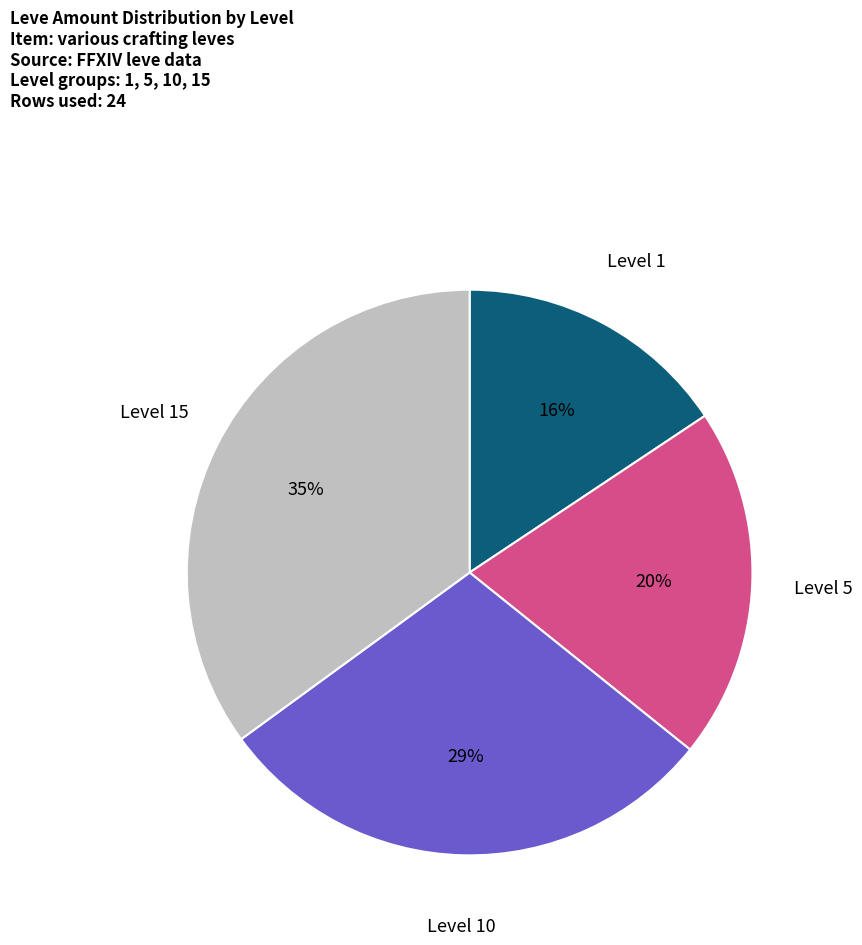

To the nearest percent, what is the average slice percentage?

25%